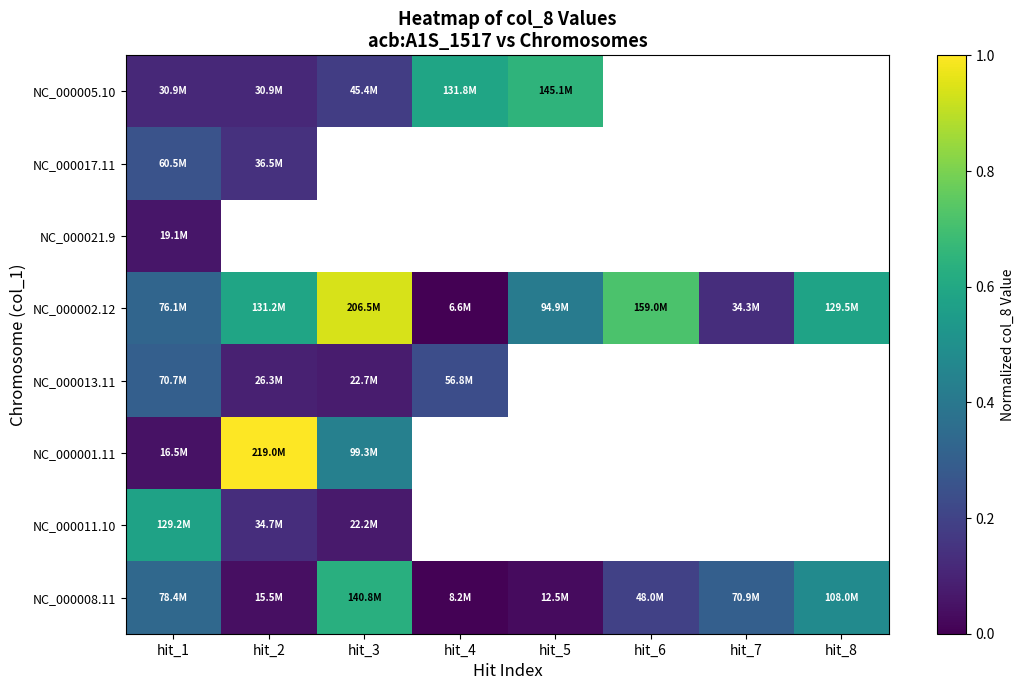

Which has a higher value, hit_2 or hit_3?

hit_3